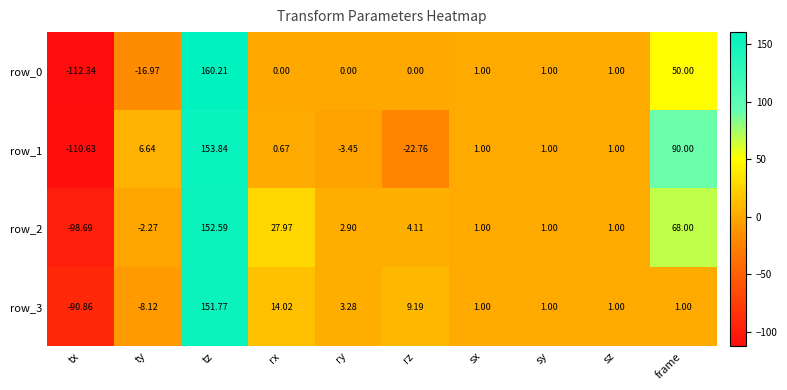

Where does the row_3 series first go above 1?

tz